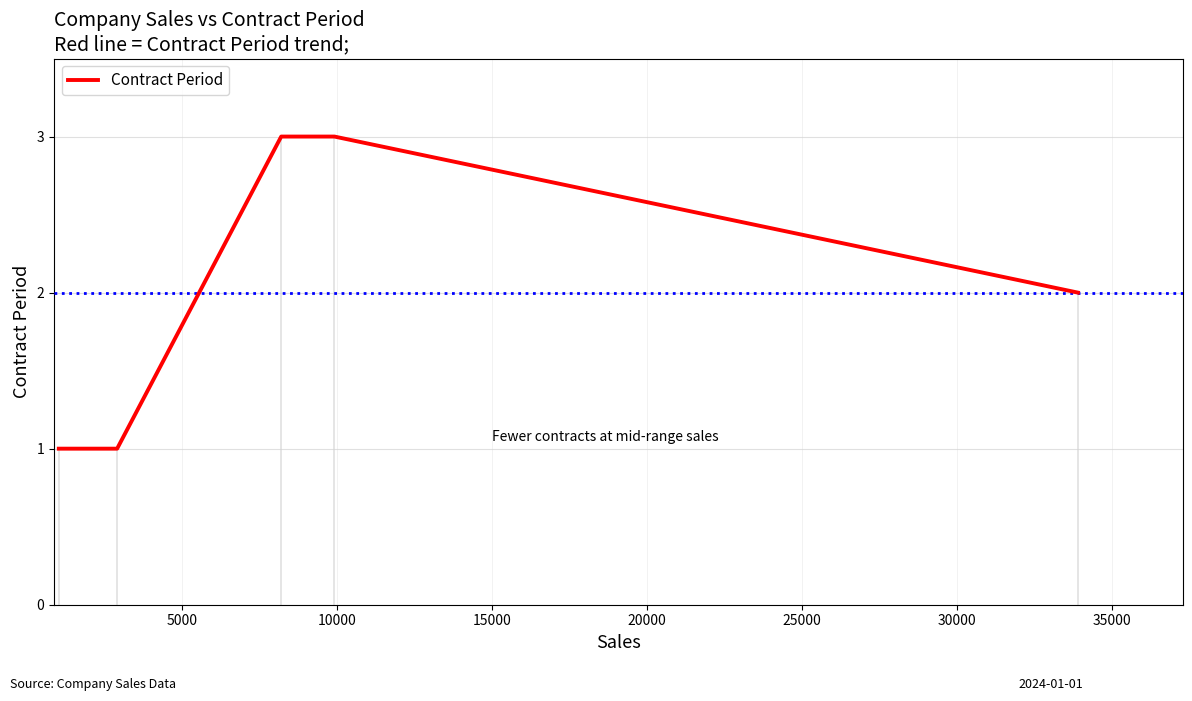

What is the sum of all values?

10